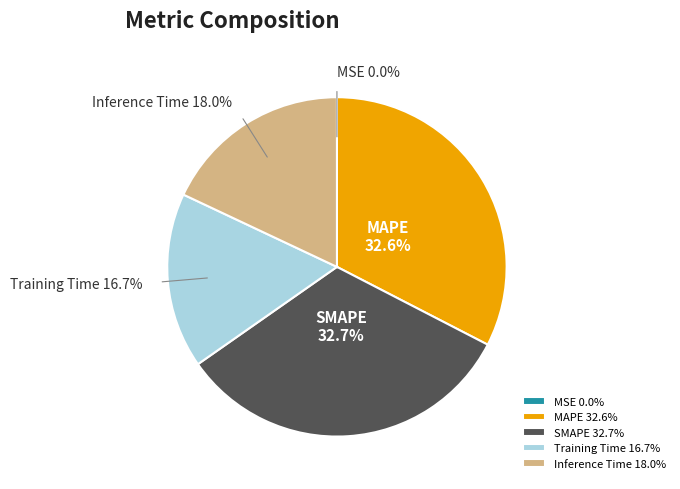

To the nearest percent, what is the average slice percentage?

20%